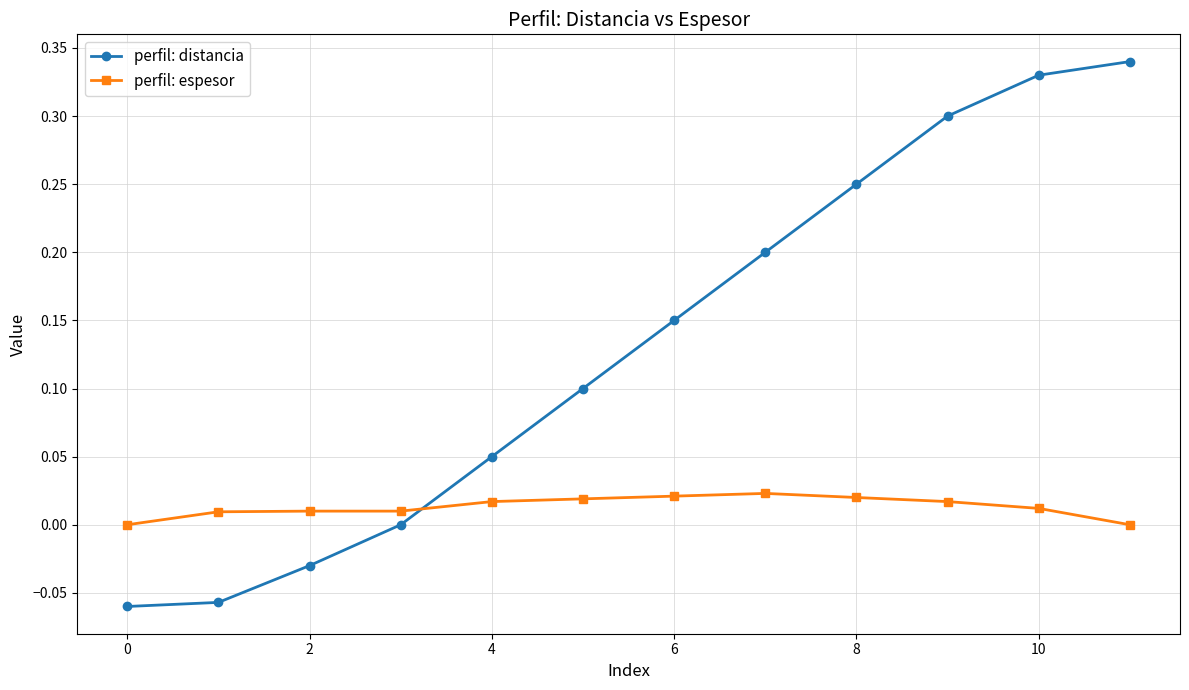

Which series has the widest spread of values?

perfil: distancia